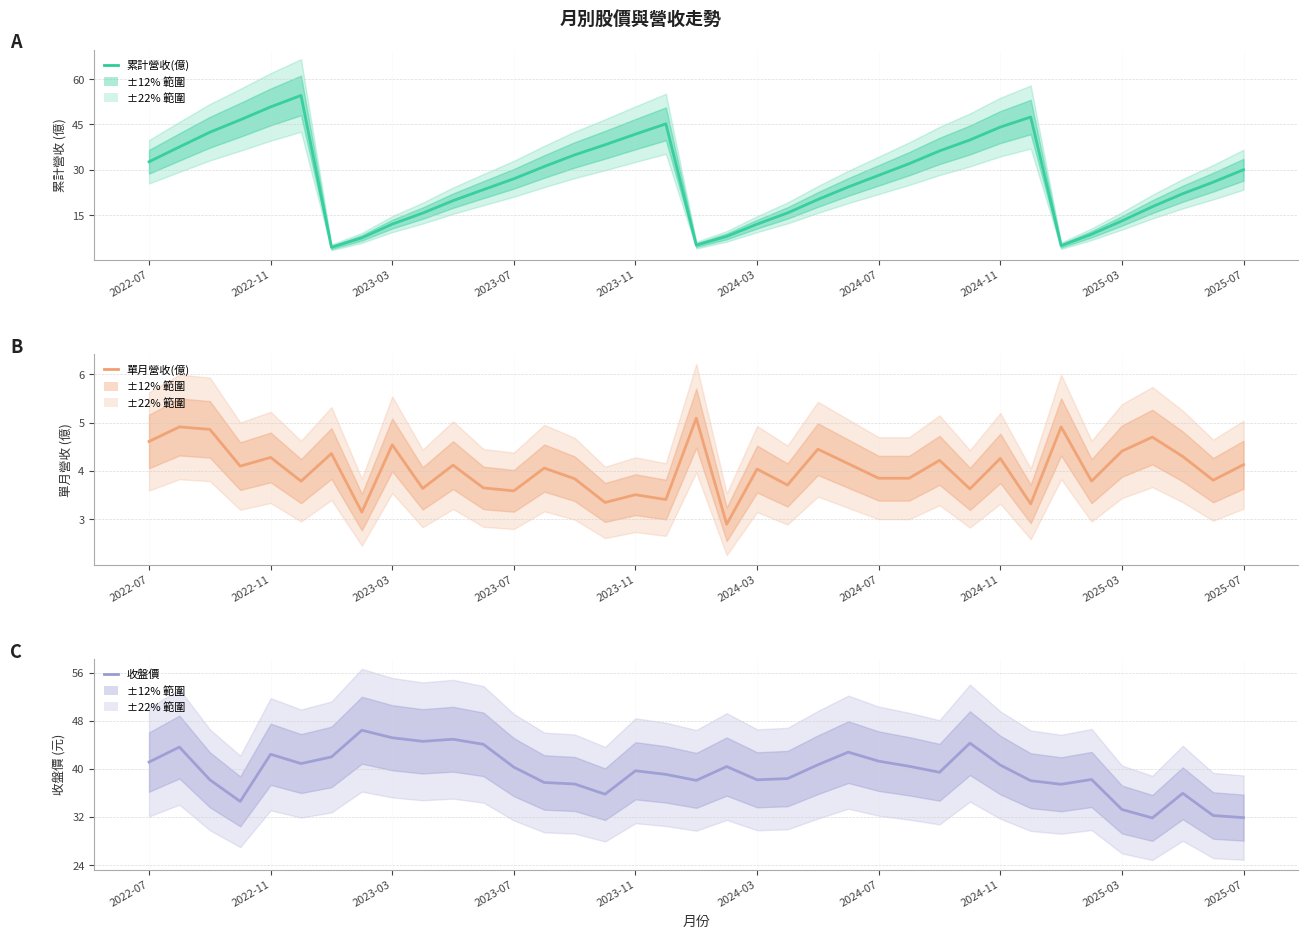

How many interior local valleys does the 收盤價 series have?

9